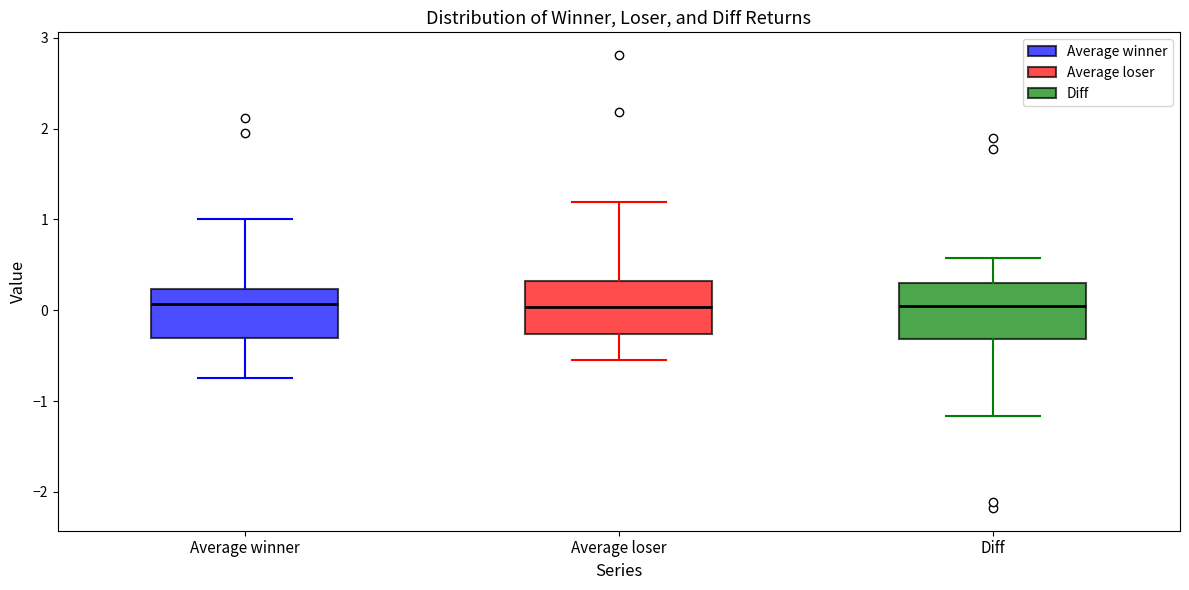

Where does the median line of the box for Average winner sit on the y-axis? The values are not printed on the chart, so give them approximately, as read against the axis.

0.1